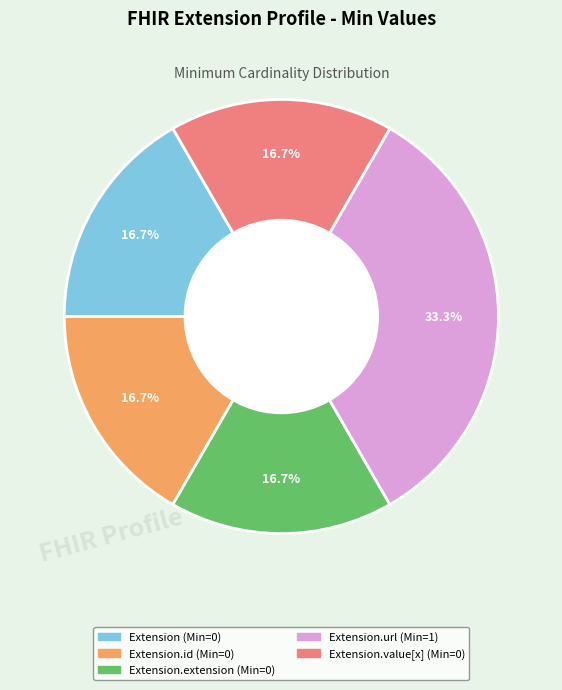

Is there any slice that represents more than half of the pie?

No